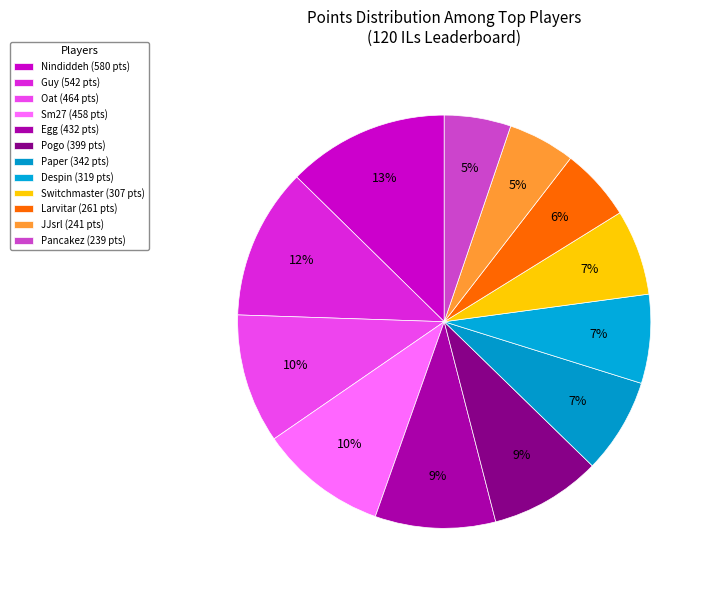

Which slice is the smallest?

Pancakez